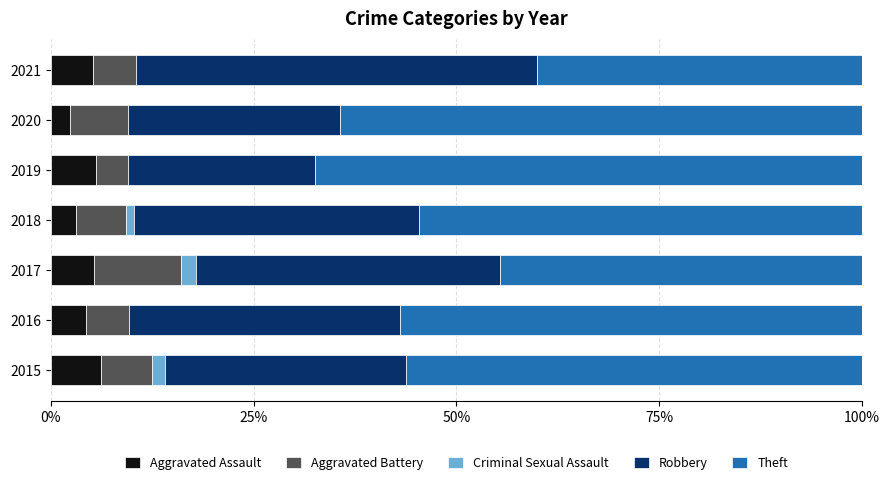

How many categories are shown in the chart?

7